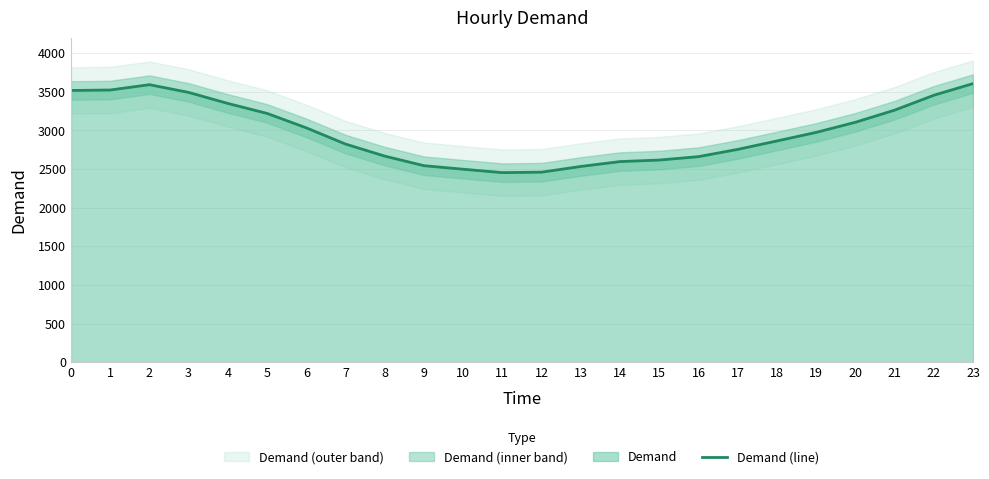

List the labels in order of value, smallest first.

11, 12, 10, 13, 9, 14, 15, 16, 8, 17, 7, 18, 19, 6, 20, 5, 21, 4, 22, 3, 0, 1, 2, 23